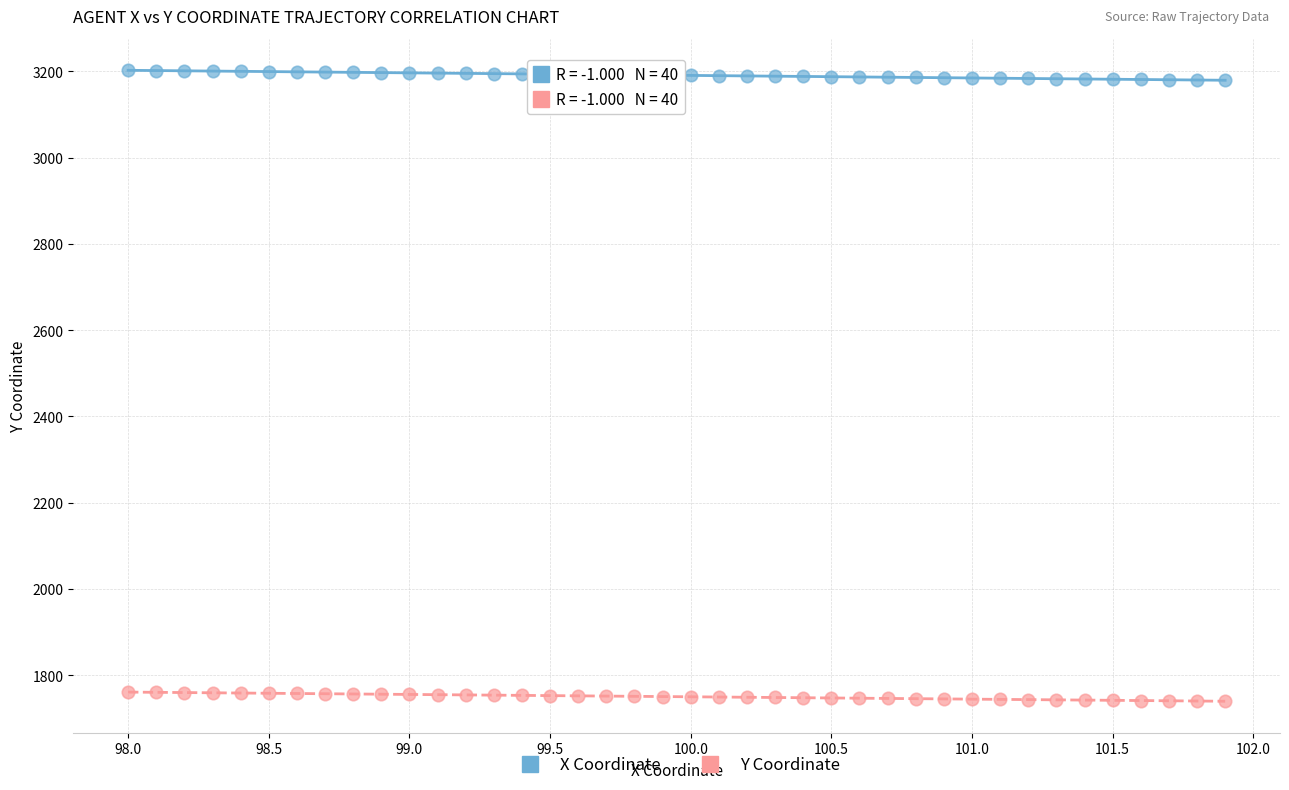

What are all the series names shown in the legend?

X Coordinate, Y Coordinate